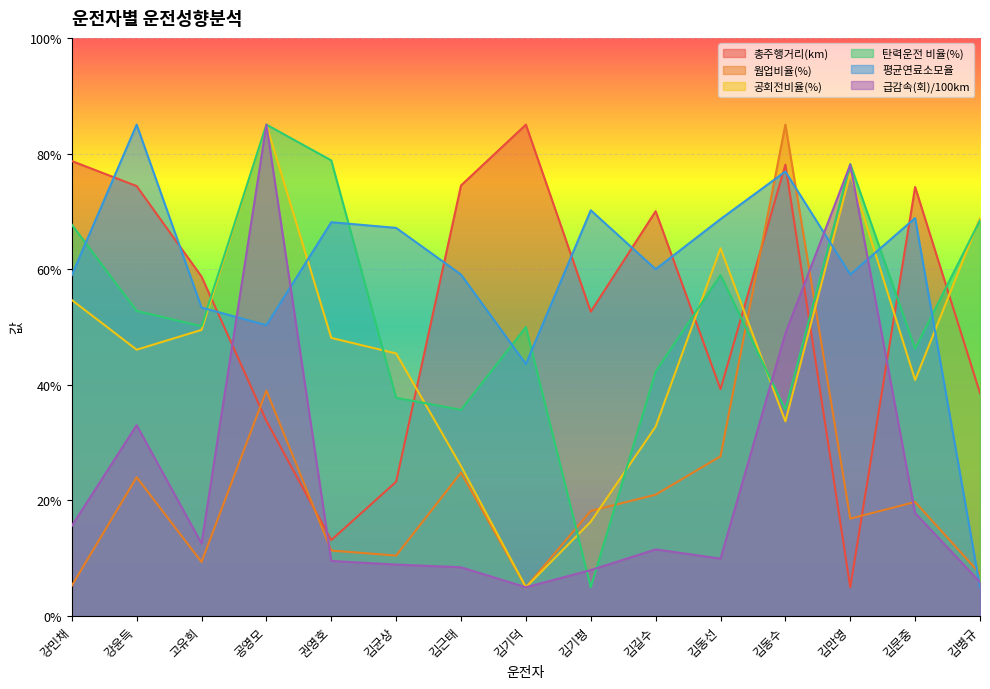

List the labels in order of 총주행거리(km) value, largest first.

김기덕, 강민채, 김동수, 김근태, 강윤득, 김문중, 김길수, 고유희, 김기평, 김동선, 김병규, 공영모, 김균상, 권영호, 김만영